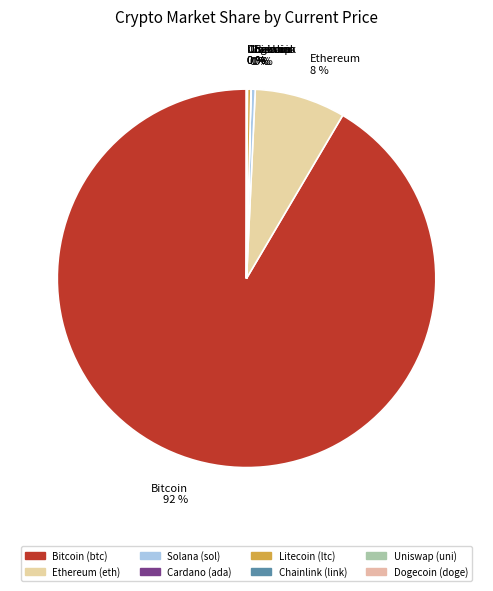

Is Bitcoin the majority of the pie?

Yes